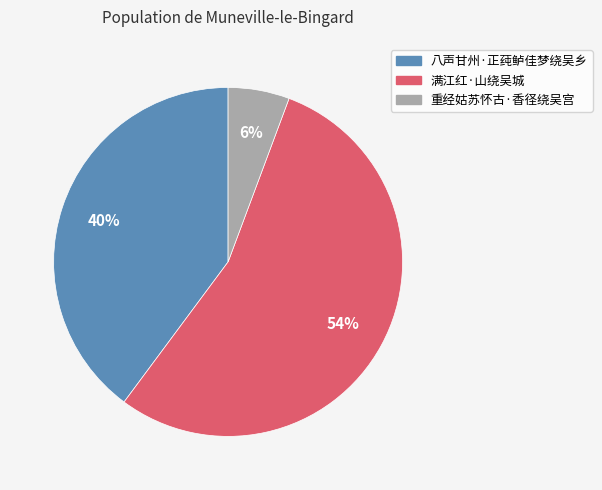

Does 满江红·山绕吴城 account for over 50% of the chart?

Yes